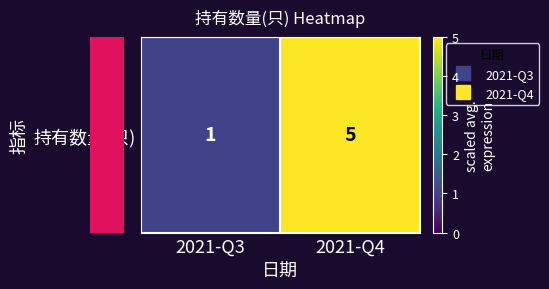

At which category does the chart reach its peak across all series?

2021-Q4